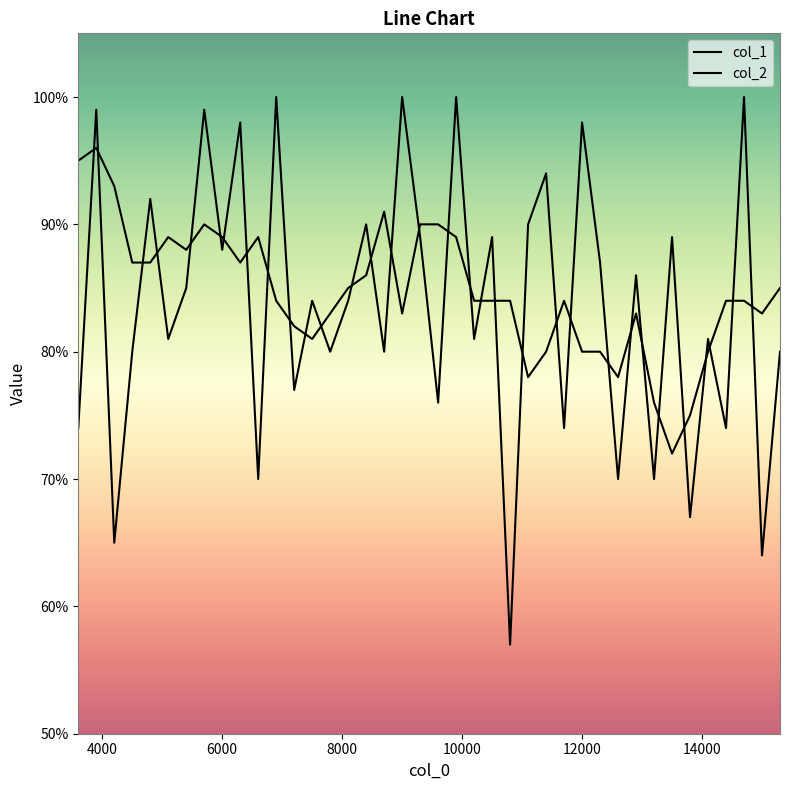

Which series has the widest spread of values?

col_1